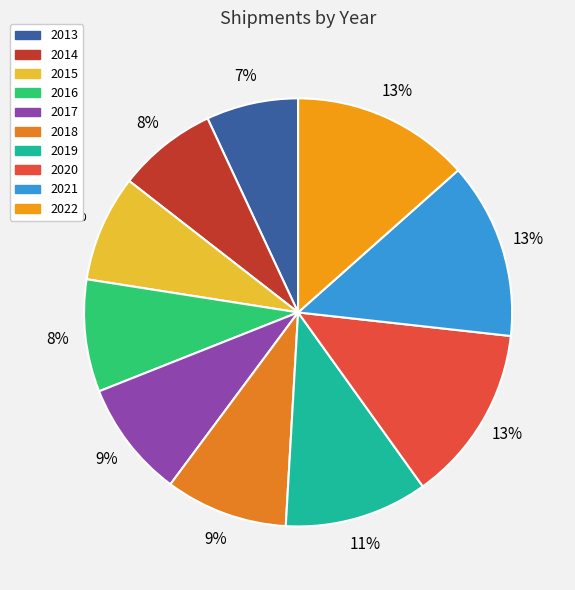

Is 2015 the majority of the pie?

No